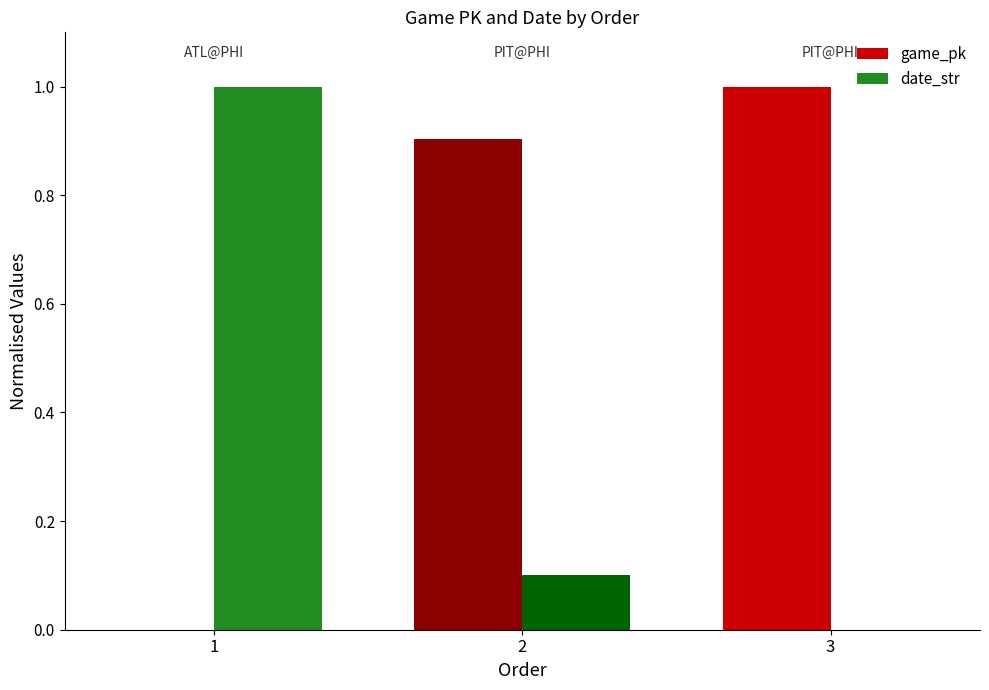

How many values in the game_pk series exceed 0?

2